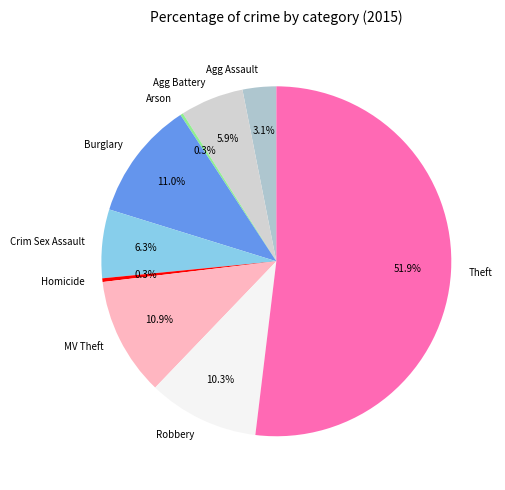

What is the largest slice in the pie chart?

Theft